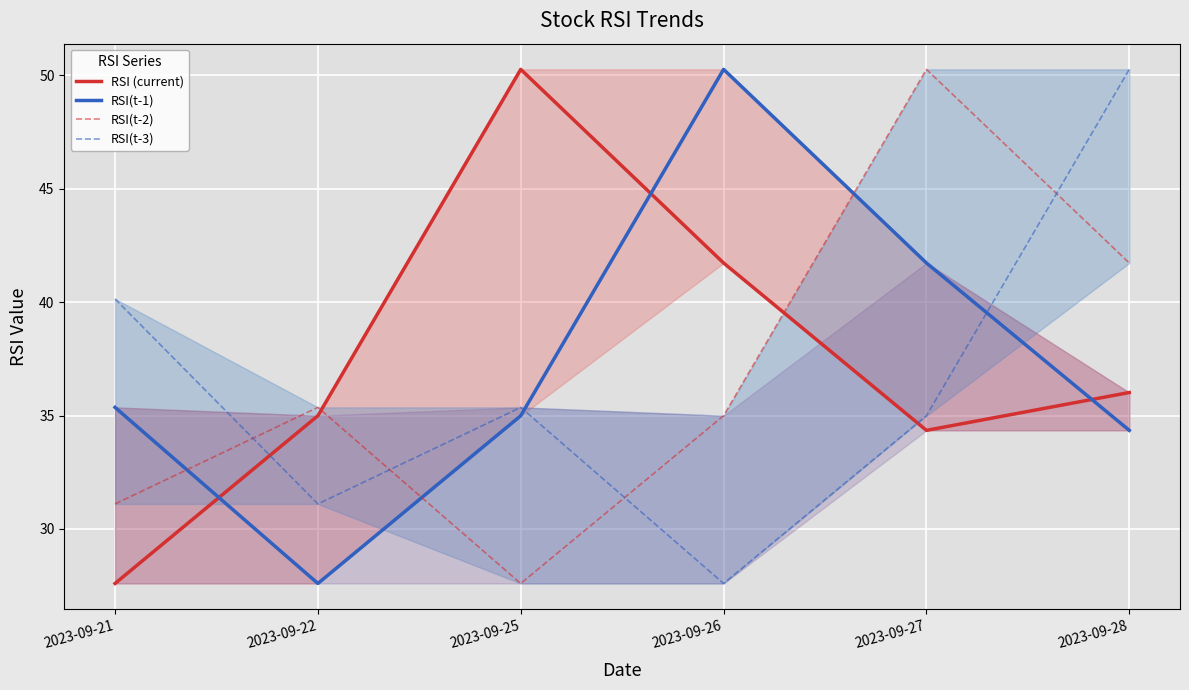

How many times do RSI (current) and RSI(t-2) cross each other?

2